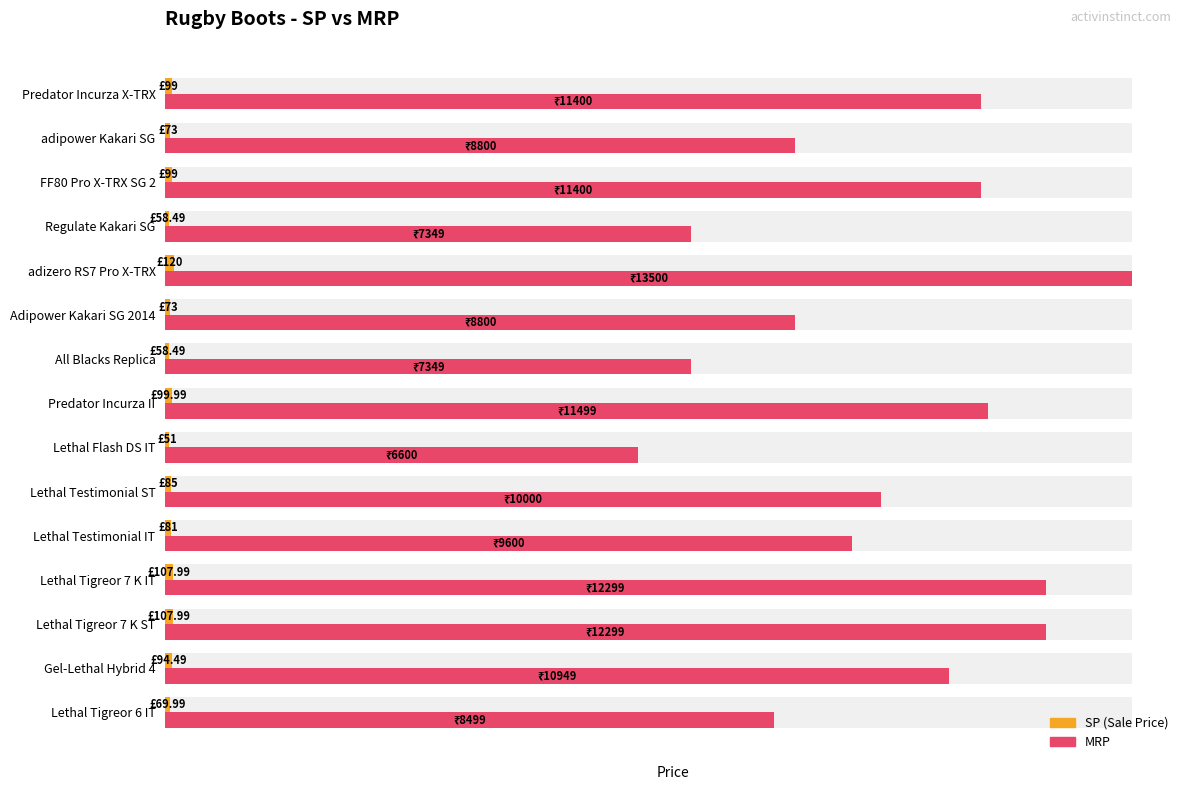

Rank the series by their average value, from highest to lowest.

MRP, SP